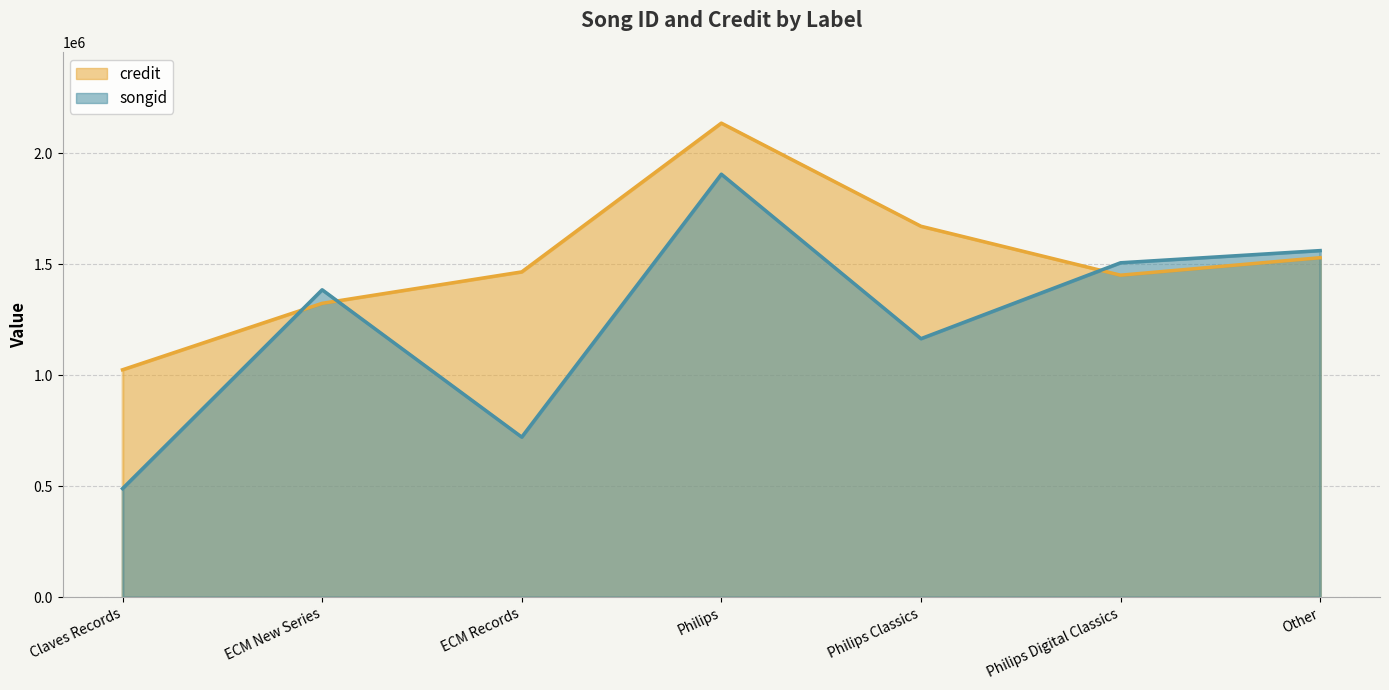

Reading left to right, extract all data points from this chart.

songid: 489402	1384380	721237	1904630	1164235	1505893	1560735
credit: 1024255	1323363	1464854	2134519	1670345	1450072	1528716